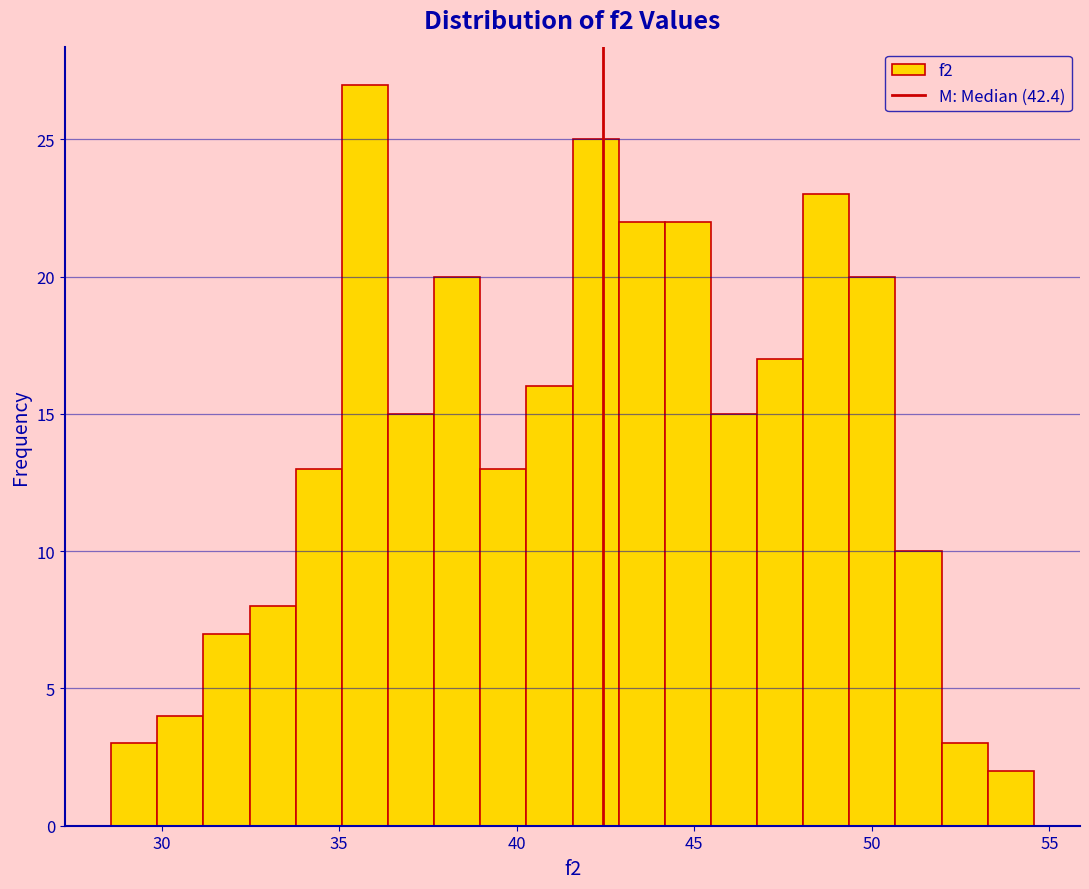

Read against the x-axis, roughly where is the centre of the tallest bar?

35.5